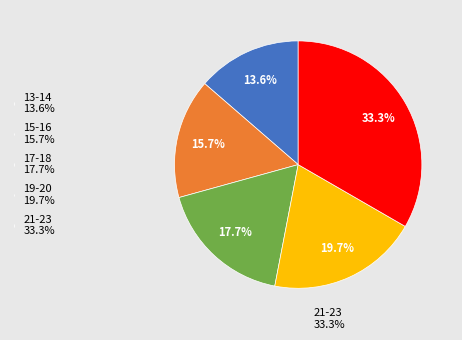

Is 19-20 19.7% the majority of the pie?

No